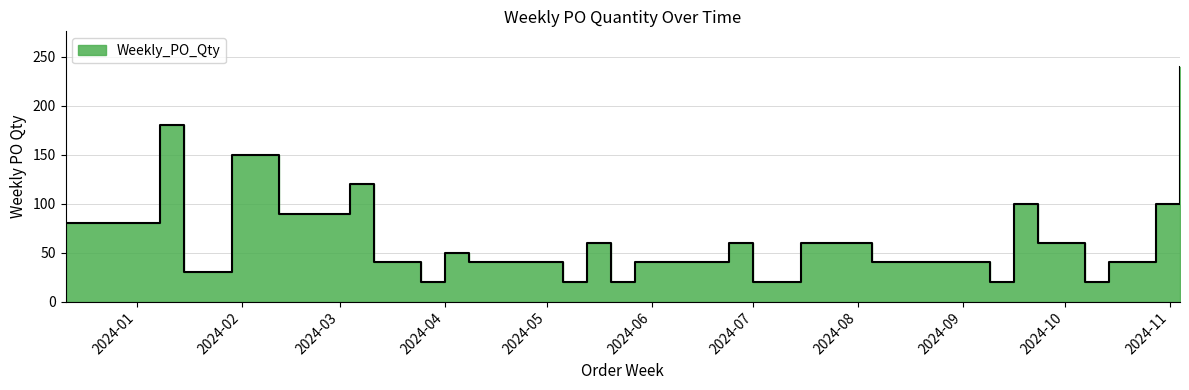

How many interior local valleys (lower than both neighbors) does the data have?

6